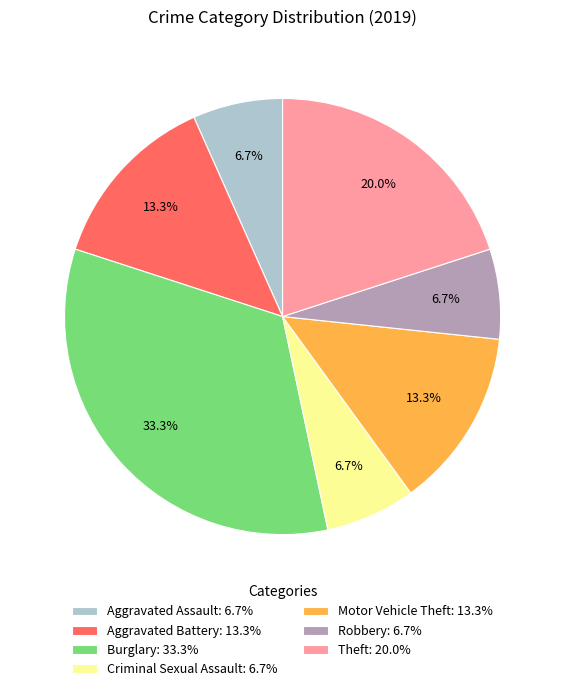

To the nearest percent, what is the average slice percentage?

14%